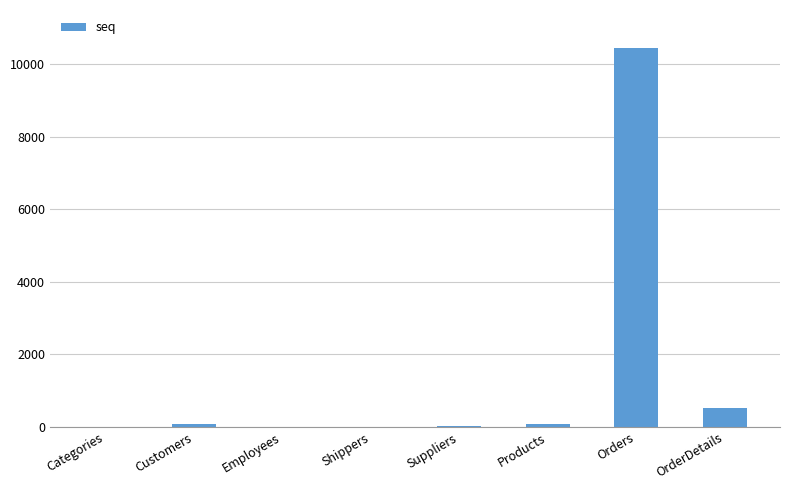

Where is the data nearest to the value 5223?

OrderDetails